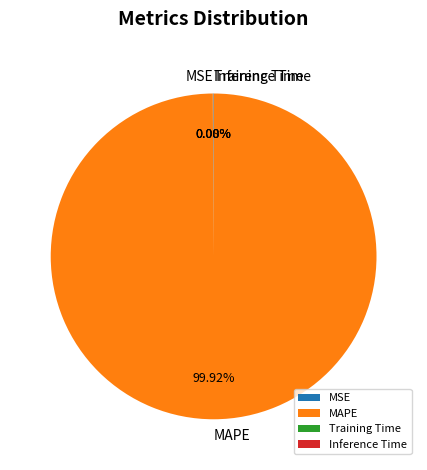

To the nearest percent, what percentage of the pie is MAPE?

100%